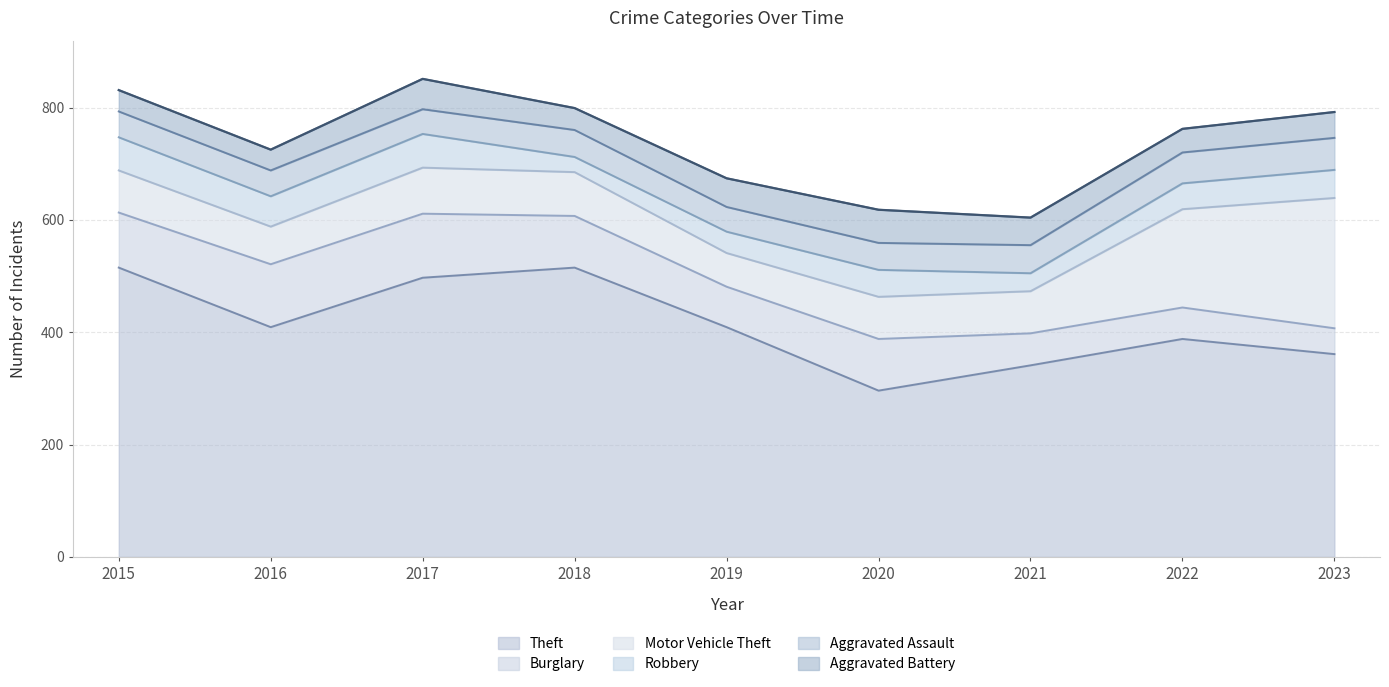

How many lines are shown in the chart?

6